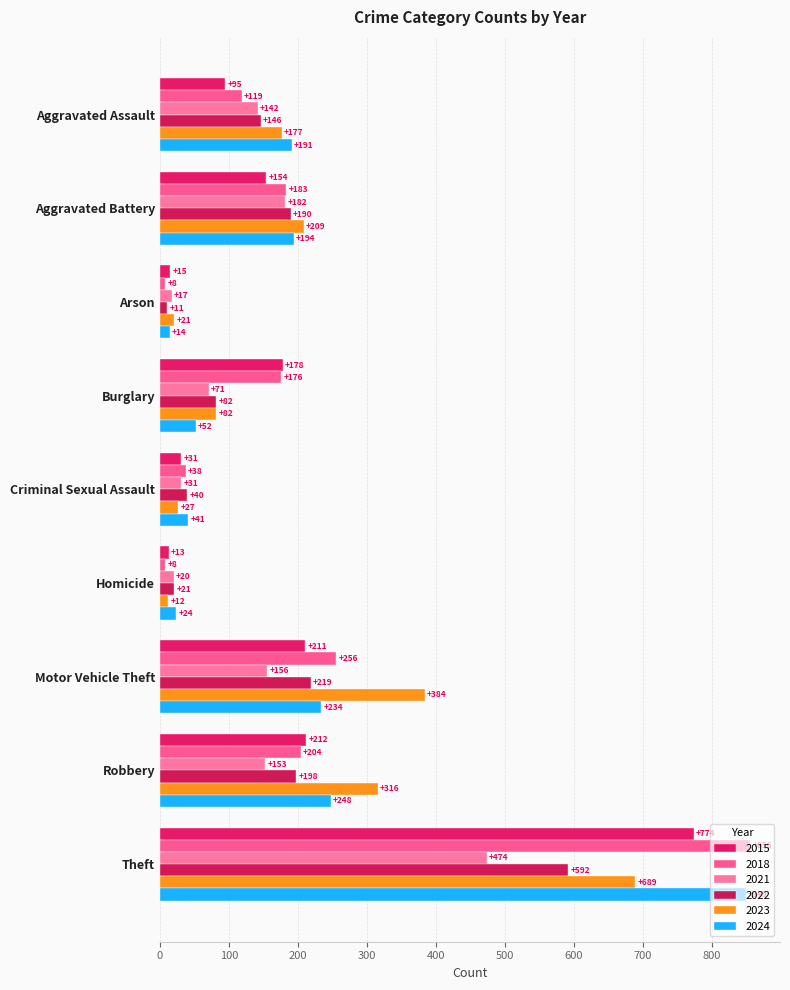

What is the minimum value for 2015?

13